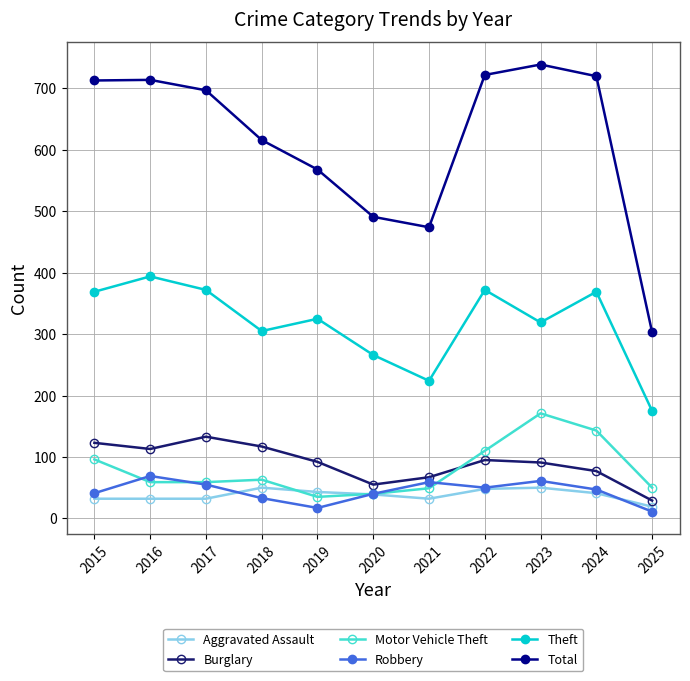

How many interior local valleys does the Theft series have?

3